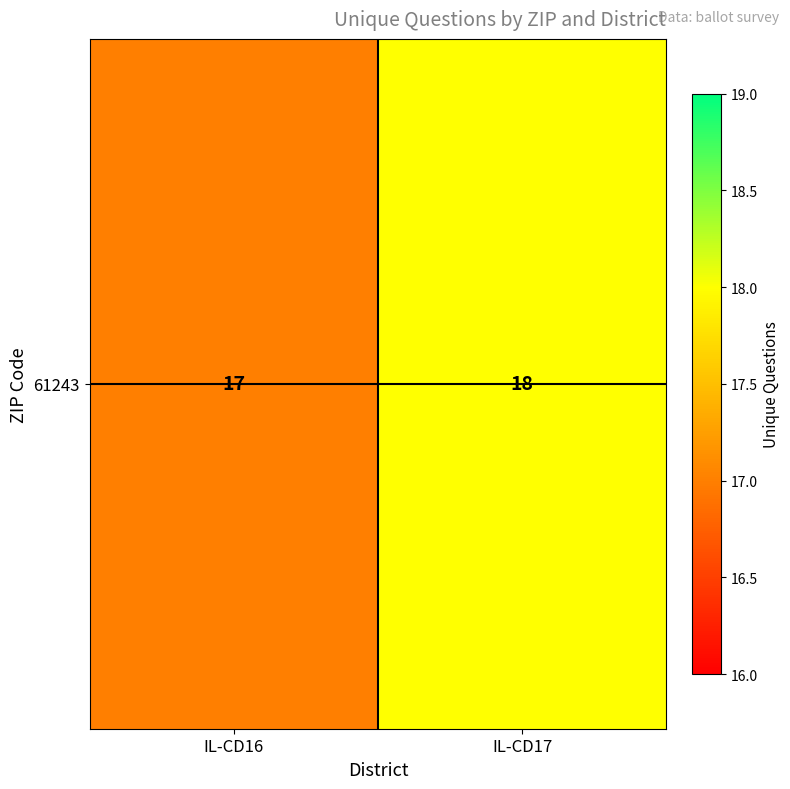

True or false: the data shows 7 at IL-CD17.

False